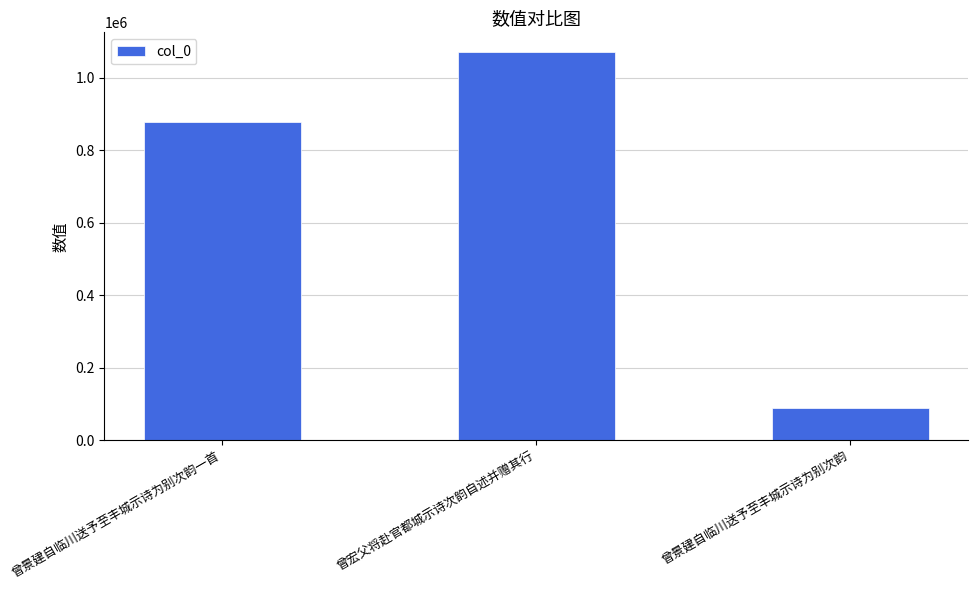

What is the ratio of the value at 曾景建自临川送予至丰城示诗为别次韵一首 to the value at 曾宏父将赴官都城示诗次韵自述并赠其行?

0.8